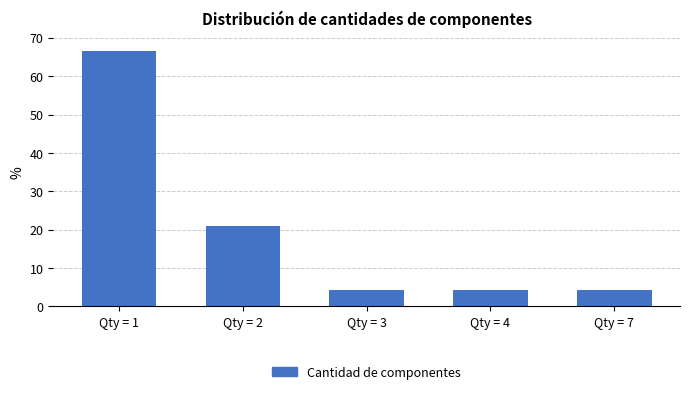

Reading left to right, extract all data points from this chart.

66.7	20.8	4.2	4.2	4.2